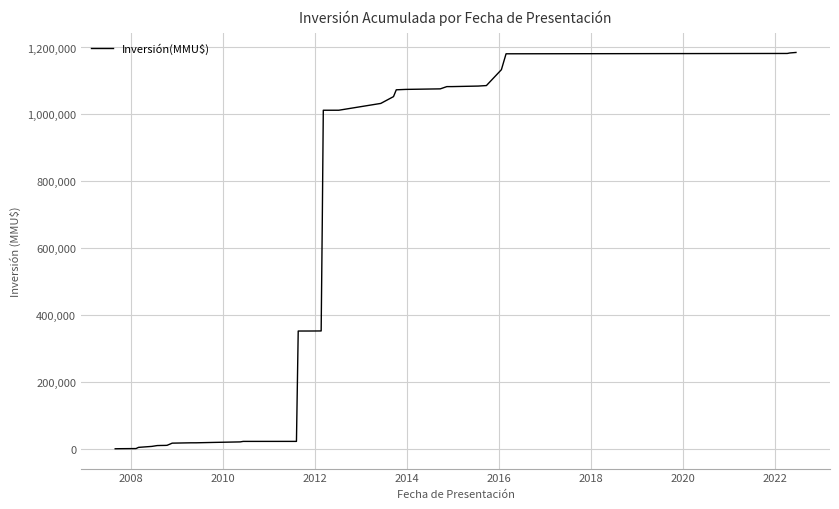

What is the maximum value shown in the chart?

1185104